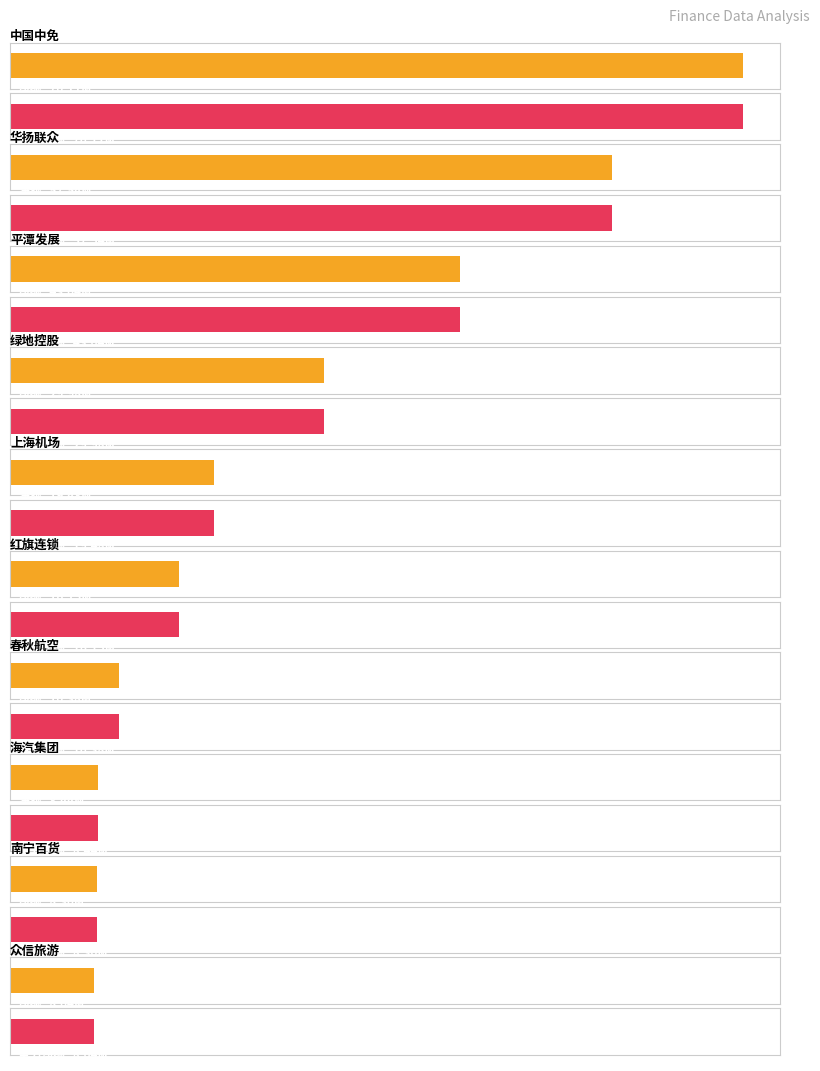

What position from the left is 中国中免?

1